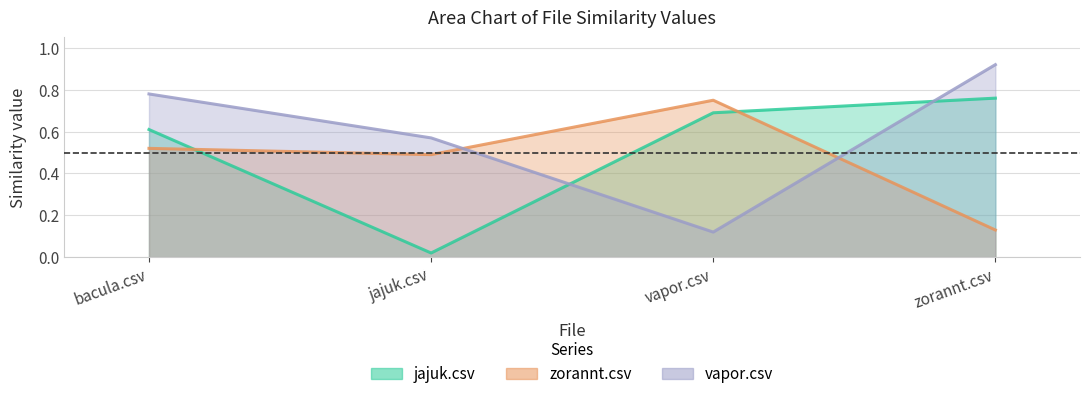

Reading left to right, list all the values displayed in this chart.

jajuk.csv: 0.6	0.0	0.7	0.8
zorannt.csv: 0.5	0.5	0.8	0.1
vapor.csv: 0.8	0.6	0.1	0.9